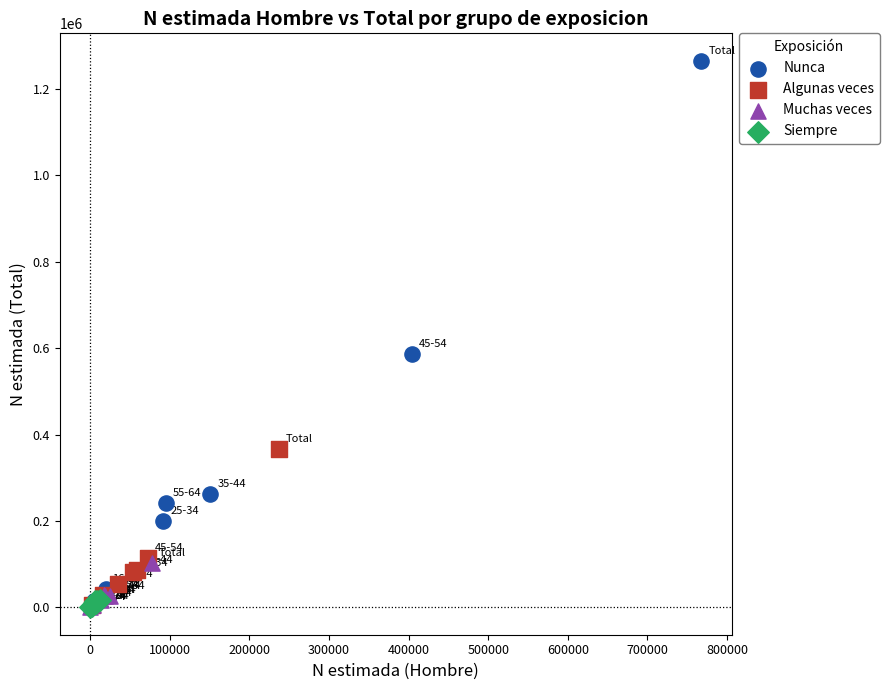

Which series has the largest Y range (max minus min)?

Nunca